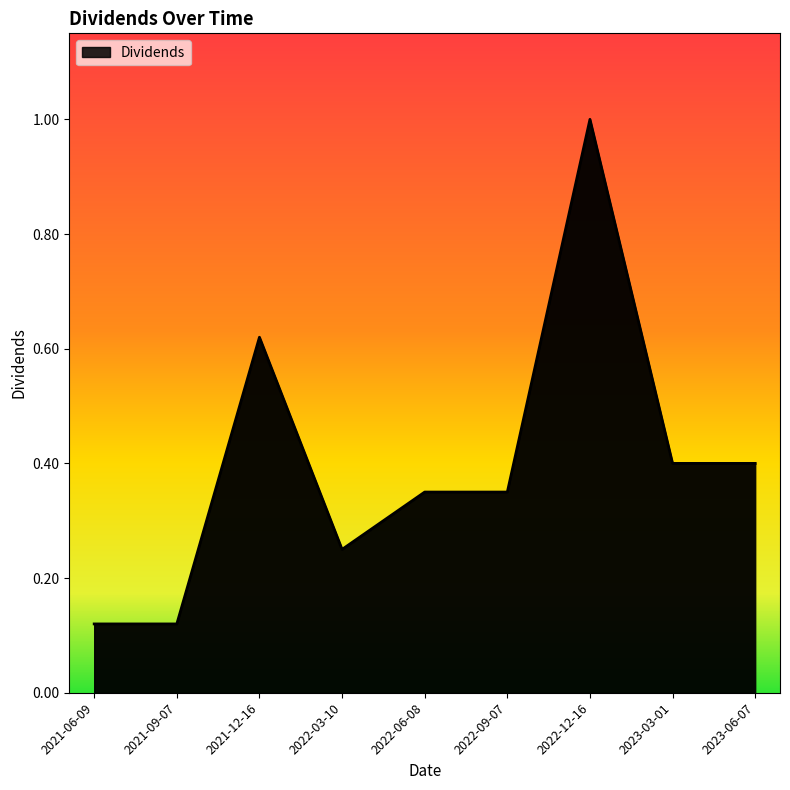

Which label corresponds to the largest value in the chart?

2022-12-16